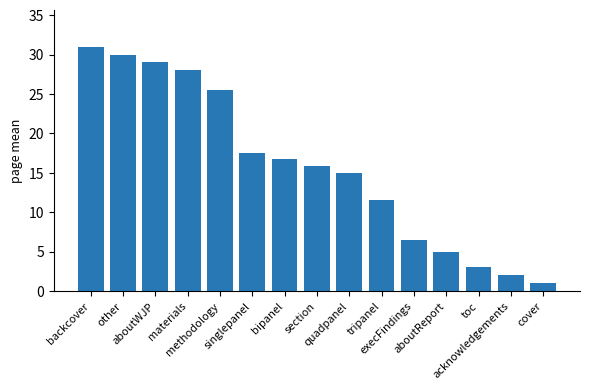

Which has a higher value, methodology or bipanel?

methodology